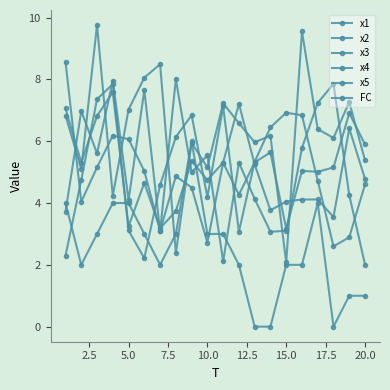

Is this an area chart (filled region under the line)?

No